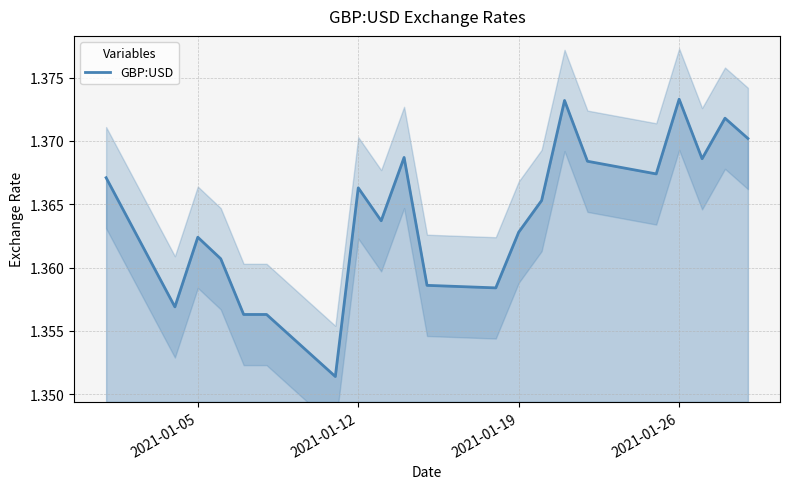

Does the chart have visible grid lines?

Yes